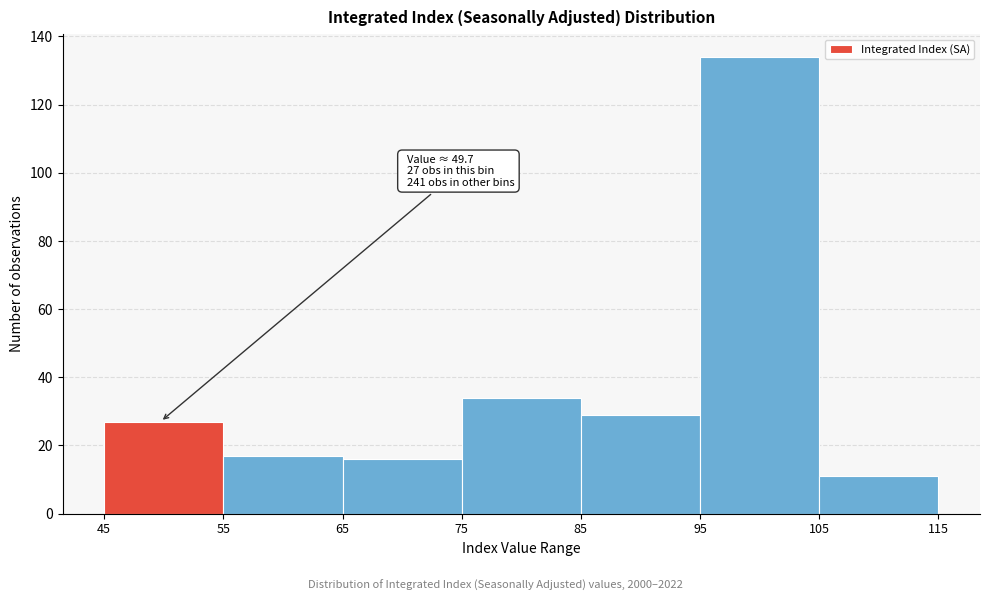

Over which range of the x-axis is the bar tallest?

95 to 105